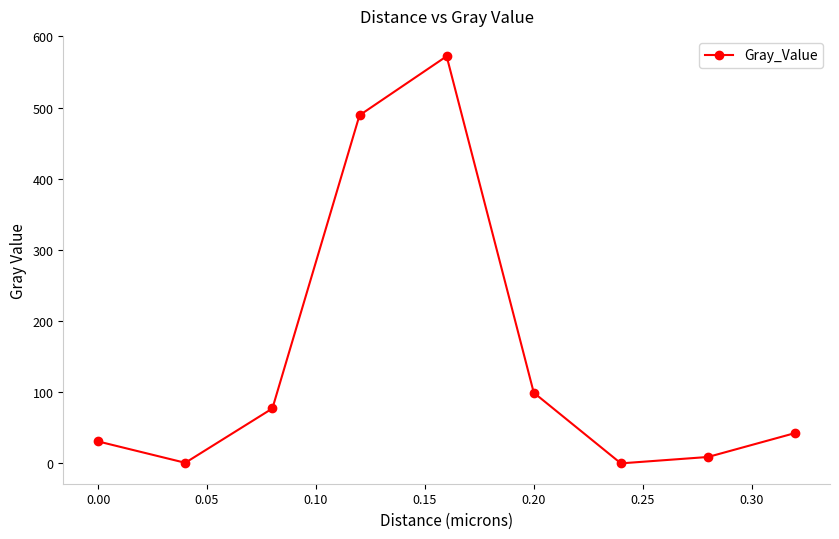

What is the value of the 4th point from the left?

489.2